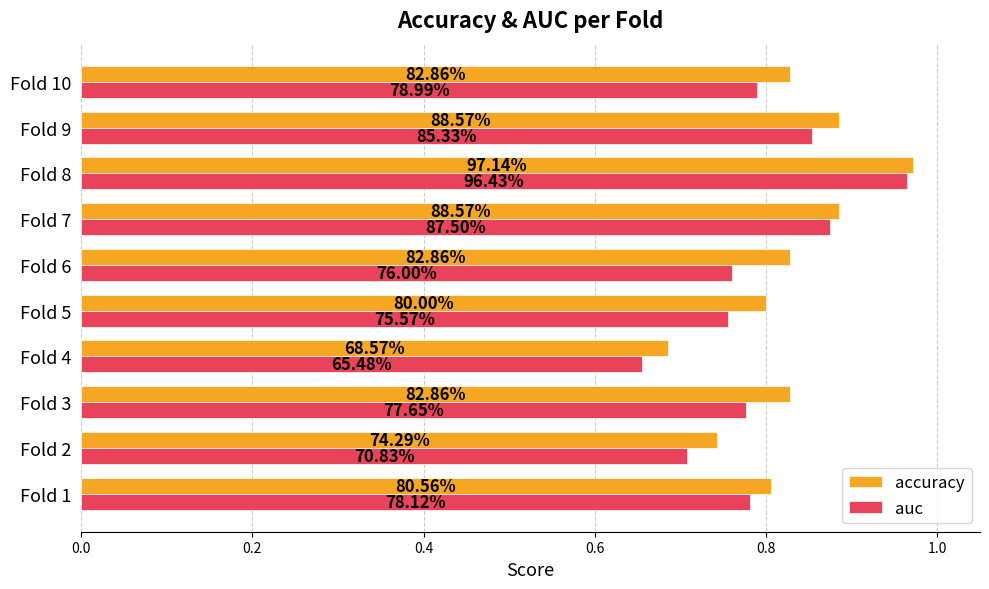

What is the sum of all accuracy values?

8.3